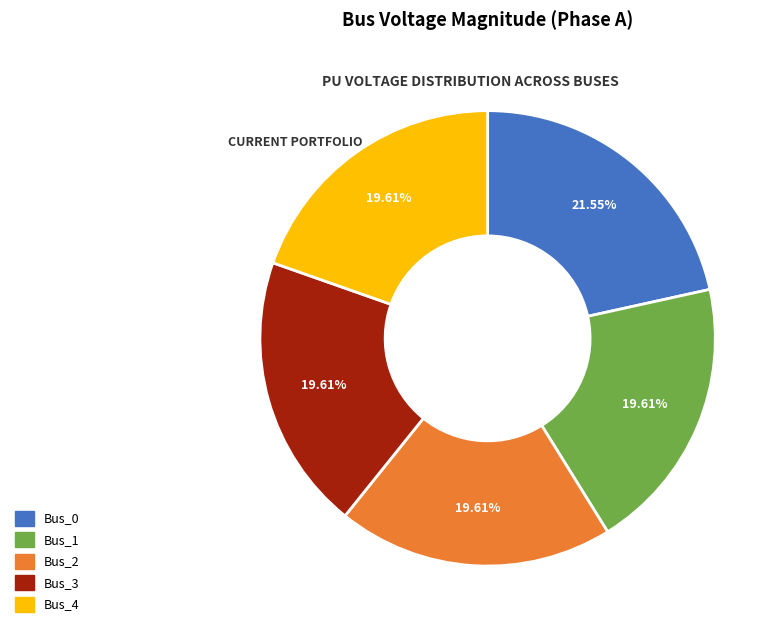

What is the largest slice in the pie chart?

Bus_0